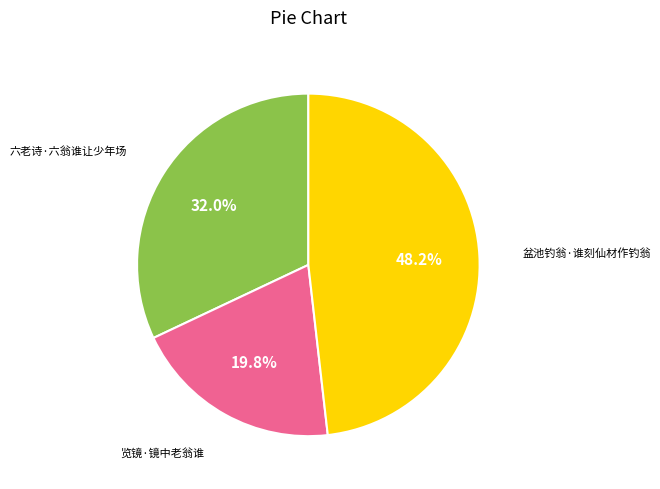

Is there a majority slice in this chart?

No